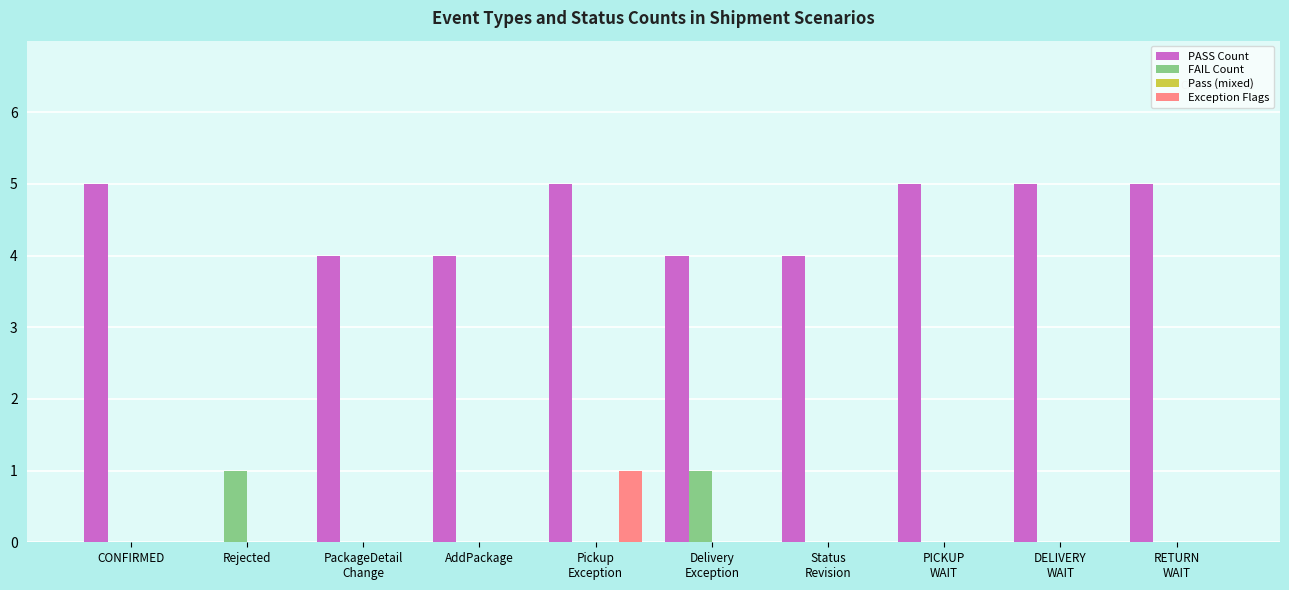

What is the sum of all FAIL Count values?

2